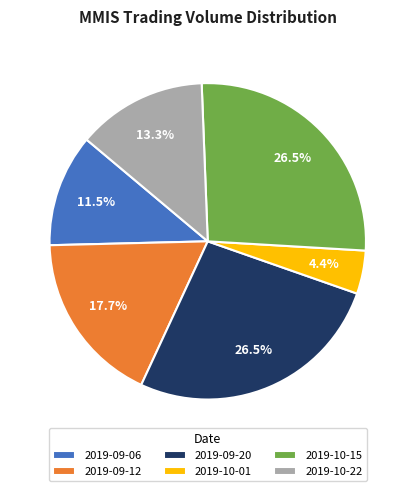

Does 2019-10-01 account for over 50% of the chart?

No